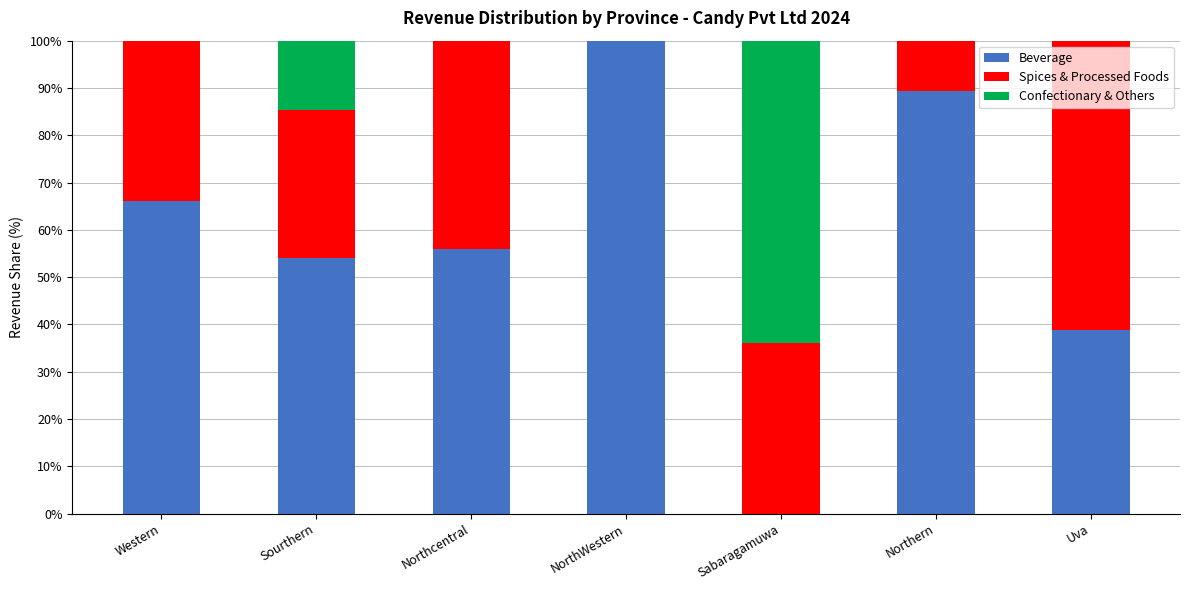

What is the difference between the Beverage values at NorthWestern and Sabaragamuwa?

100.0